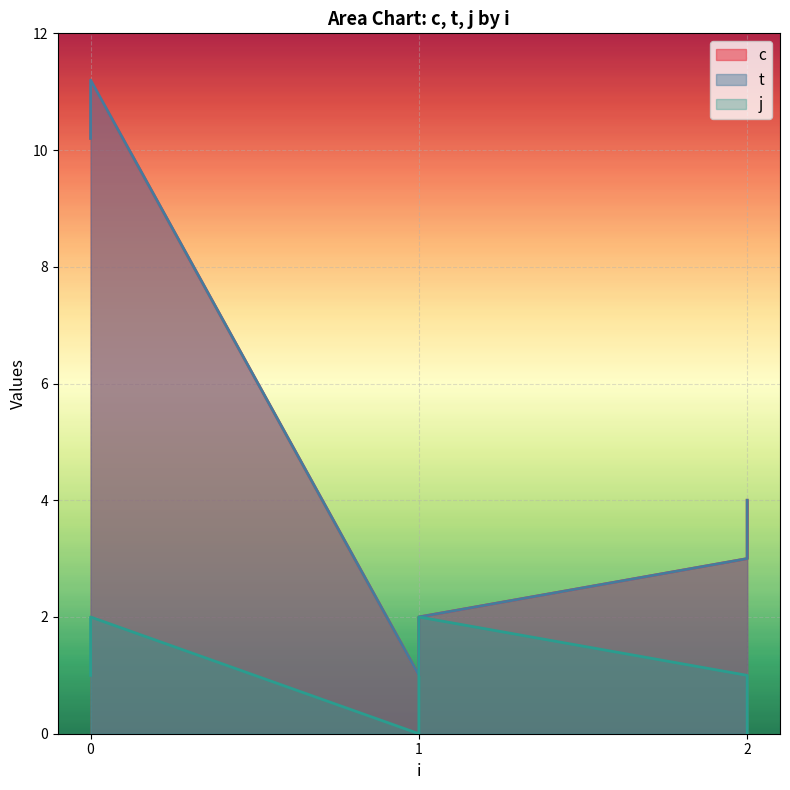

True or false: j and c cross at least once.

False